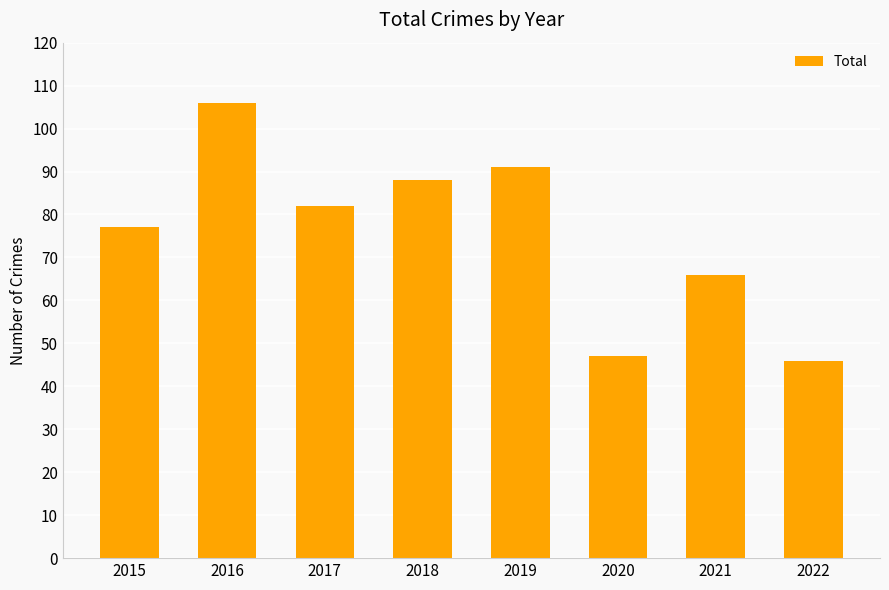

Where does the data first go above 82?

2016